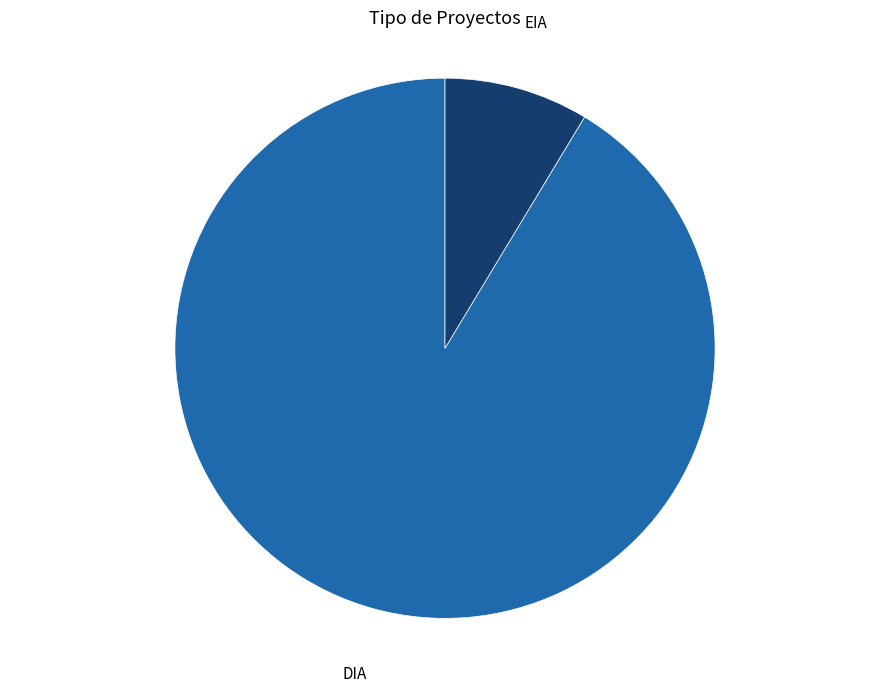

Do EIA and DIA together represent more than half of the pie?

Yes